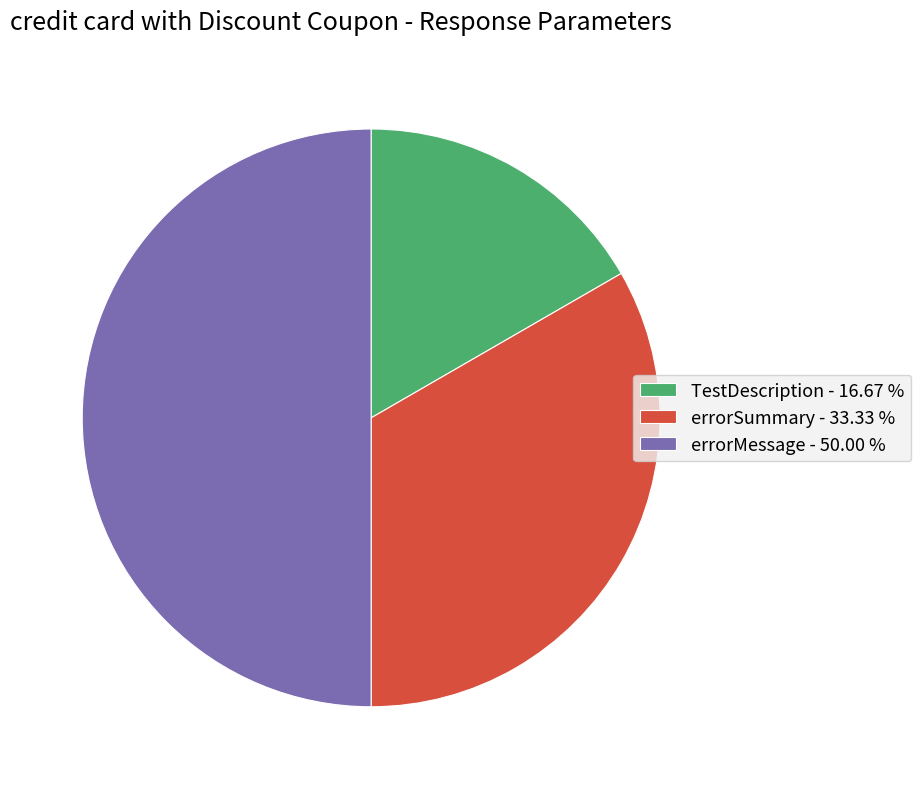

What is the ratio of the value at TestDescription - 16.67 % to the value at errorSummary - 33.33 %?

0.5